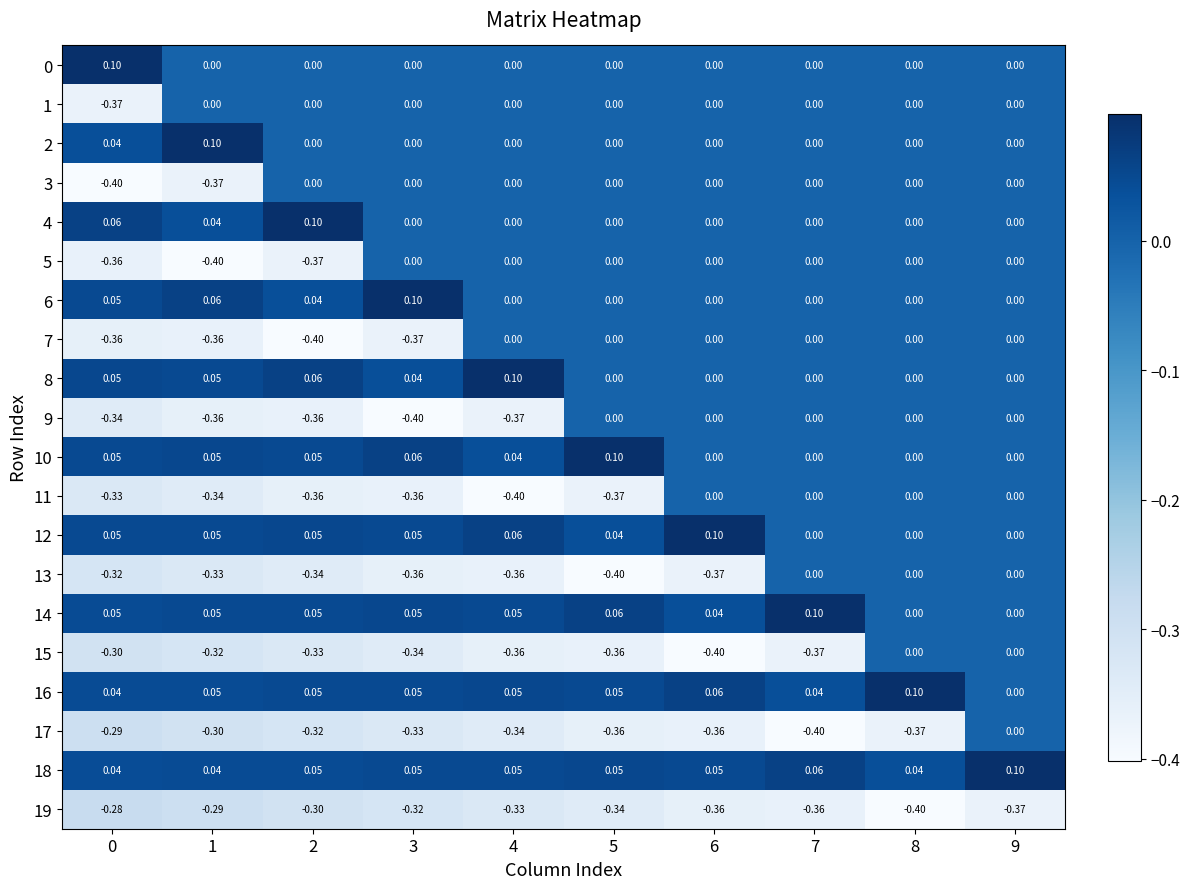

At which category is the sum across all series the highest?

9